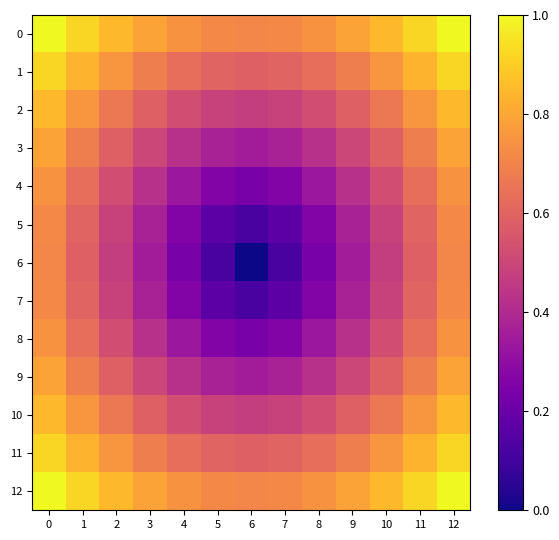

What is the difference between the highest and lowest values at 10?

0.4